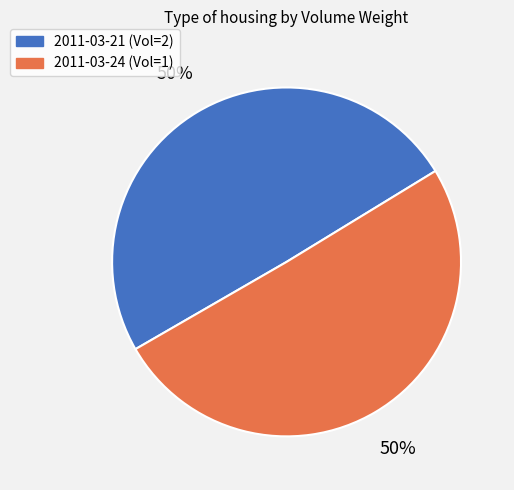

To the nearest percent, what is the average slice percentage?

50%